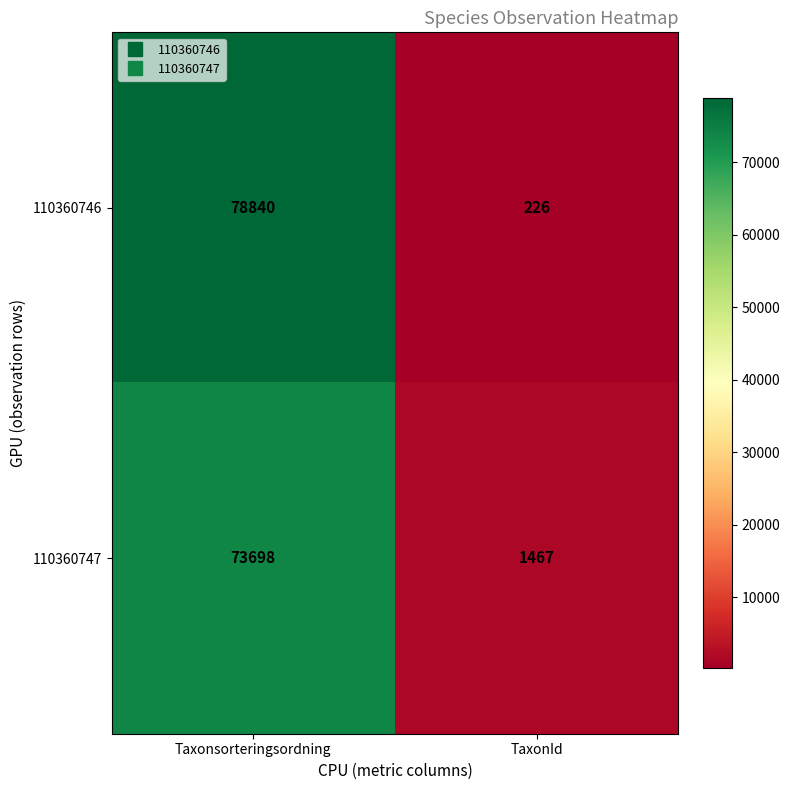

Which label corresponds to the smallest value in the chart?

TaxonId